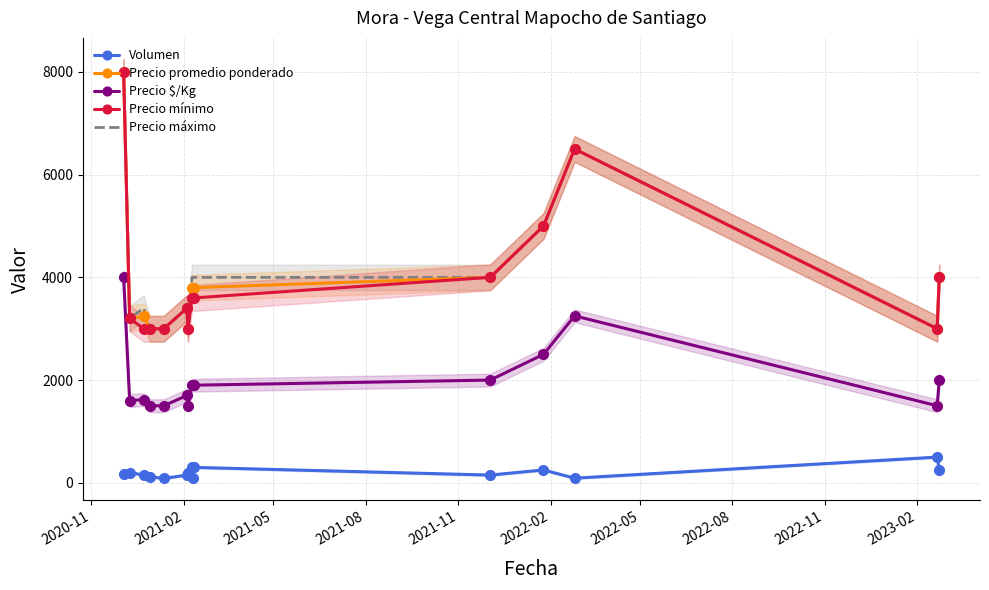

What is the maximum value for Precio $/Kg?

4000